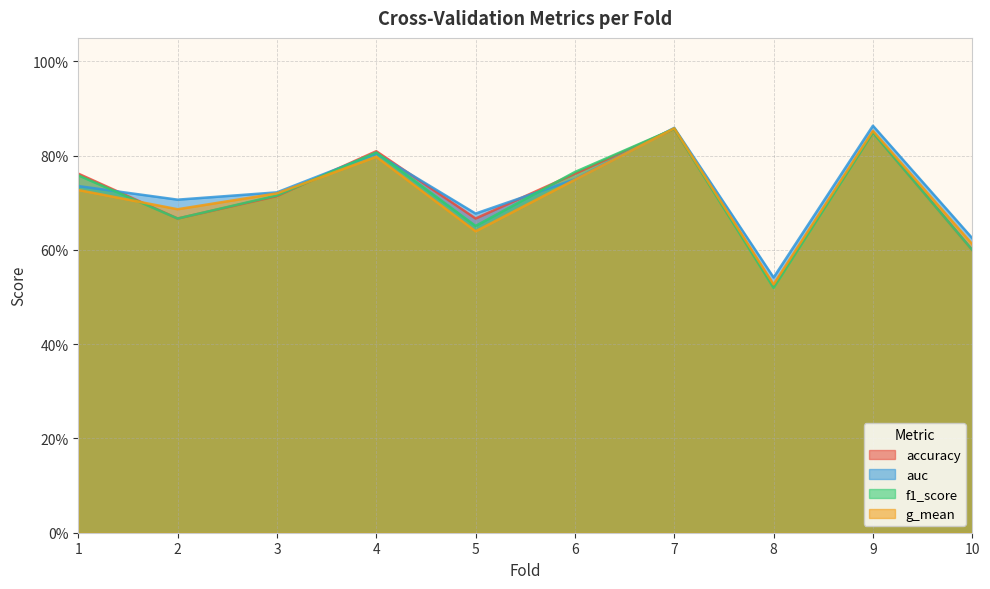

What is the difference between the auc values at 10 and 4?

0.2